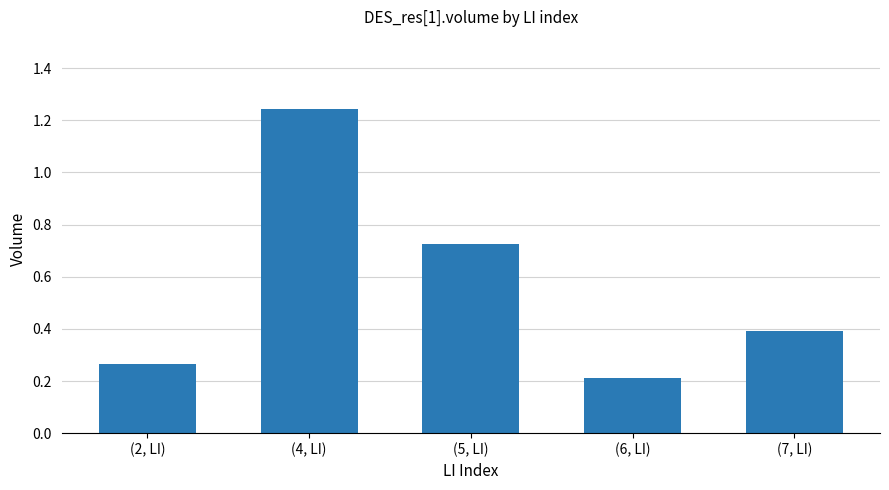

What is the sum of all values?

2.8